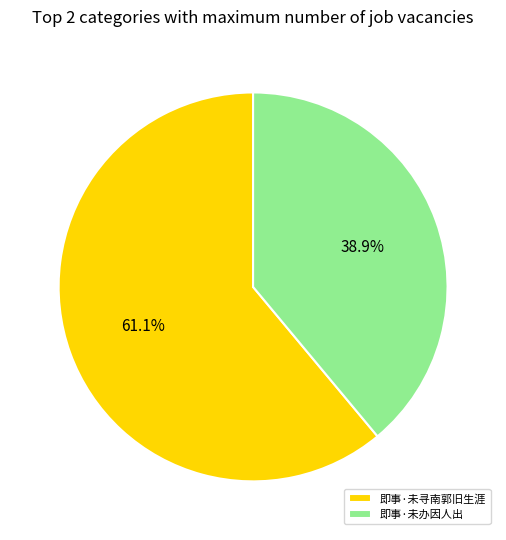

Is there any slice that represents more than half of the pie?

Yes